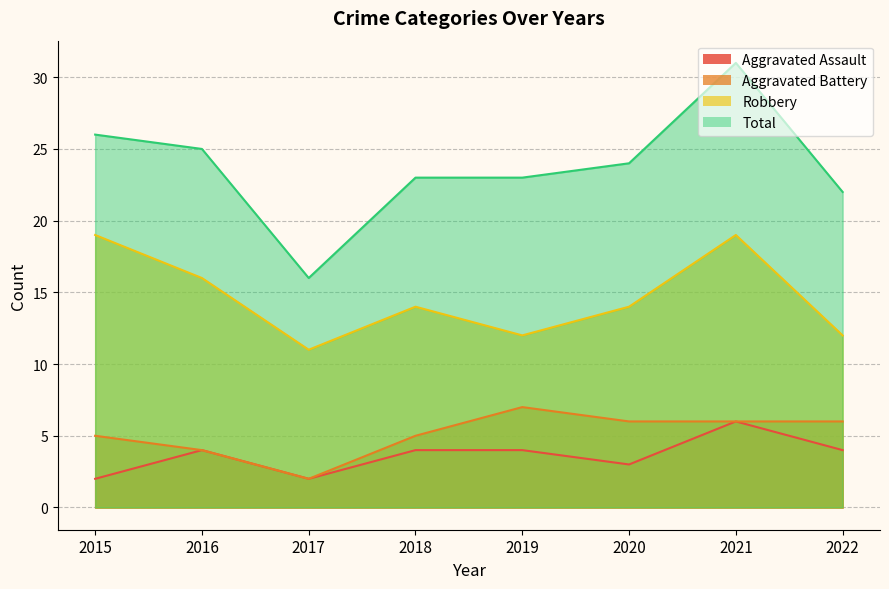

Where is the first local minimum for Robbery?

2017